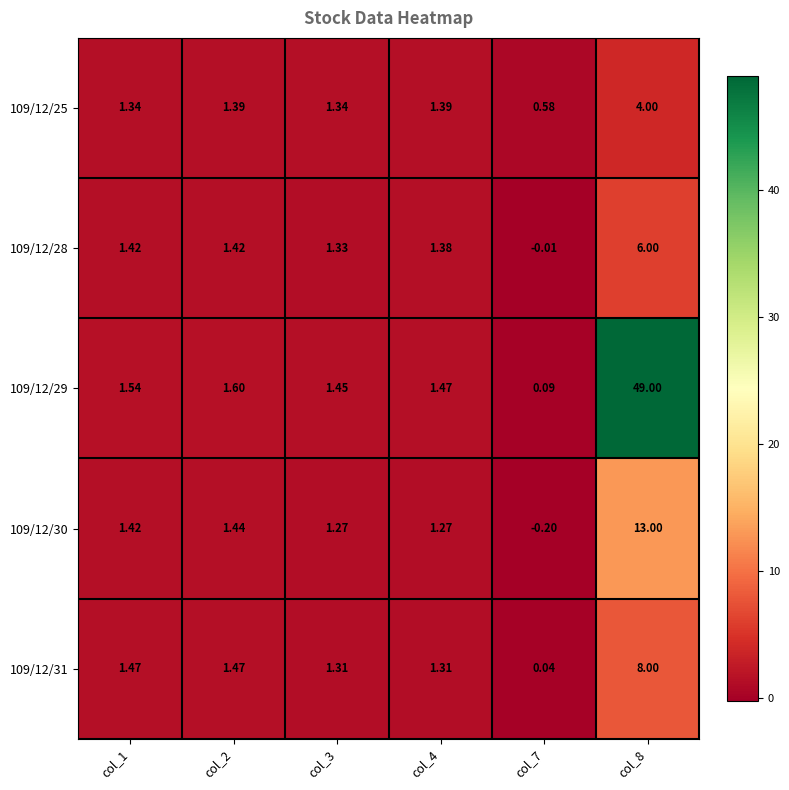

Is the value of 109/12/30 at col_4 greater than the value of 109/12/25 at col_7?

Yes